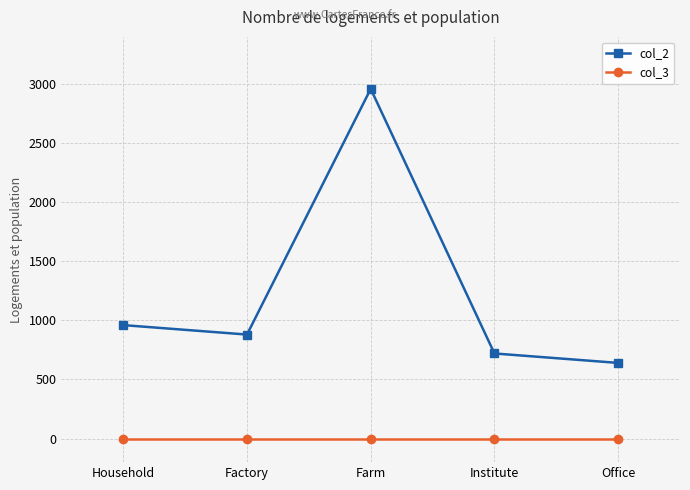

True or false: col_3 and col_2 intersect in this chart.

False